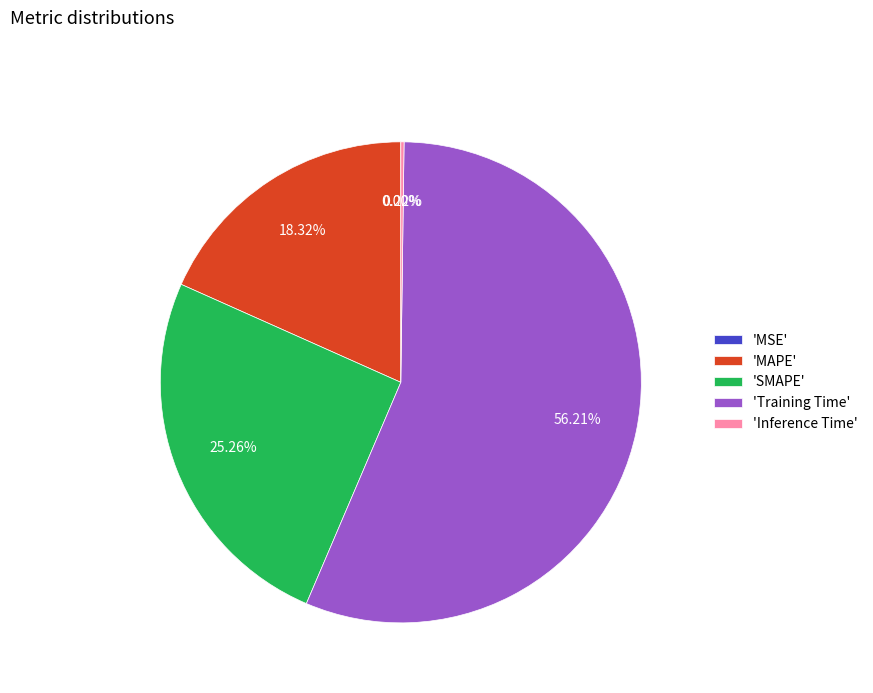

What is the largest slice in the pie chart?

'Training Time'